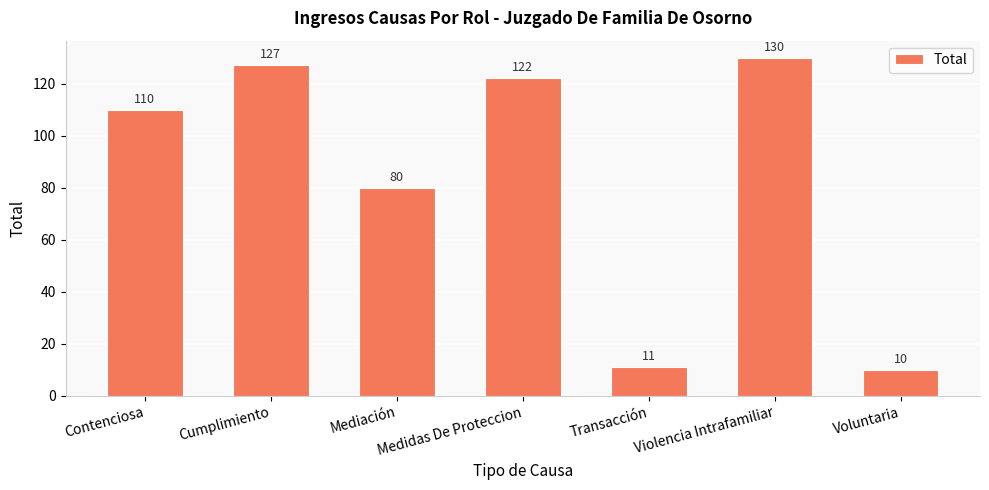

List the labels in order of value, largest first.

Violencia Intrafamiliar, Cumplimiento, Medidas De Proteccion, Contenciosa, Mediación, Transacción, Voluntaria